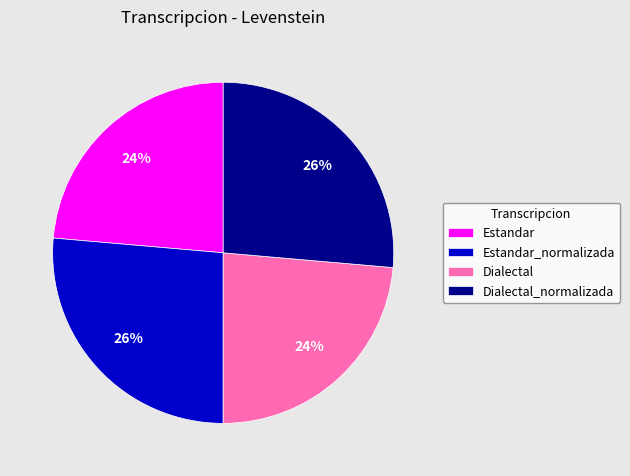

To the nearest percent, what is the combined percentage of Estandar_normalizada and Estandar?

50%